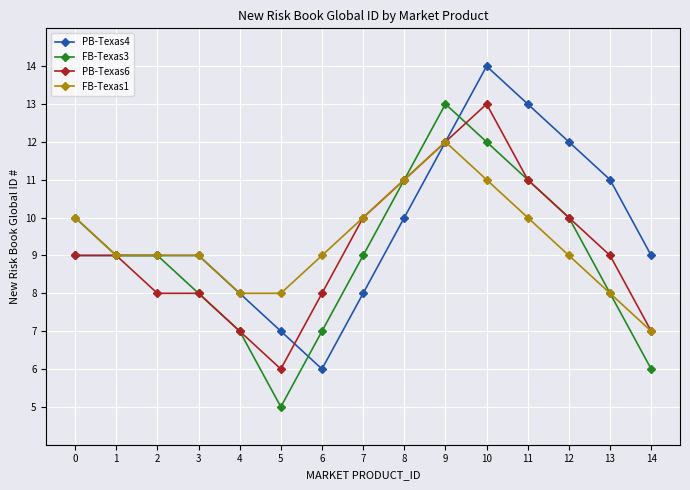

Is this an area chart (filled region under the line)?

No